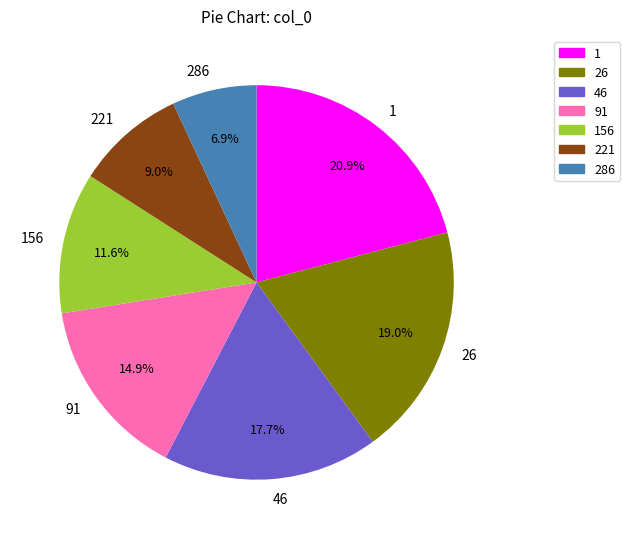

Count the number of slices in the pie.

7